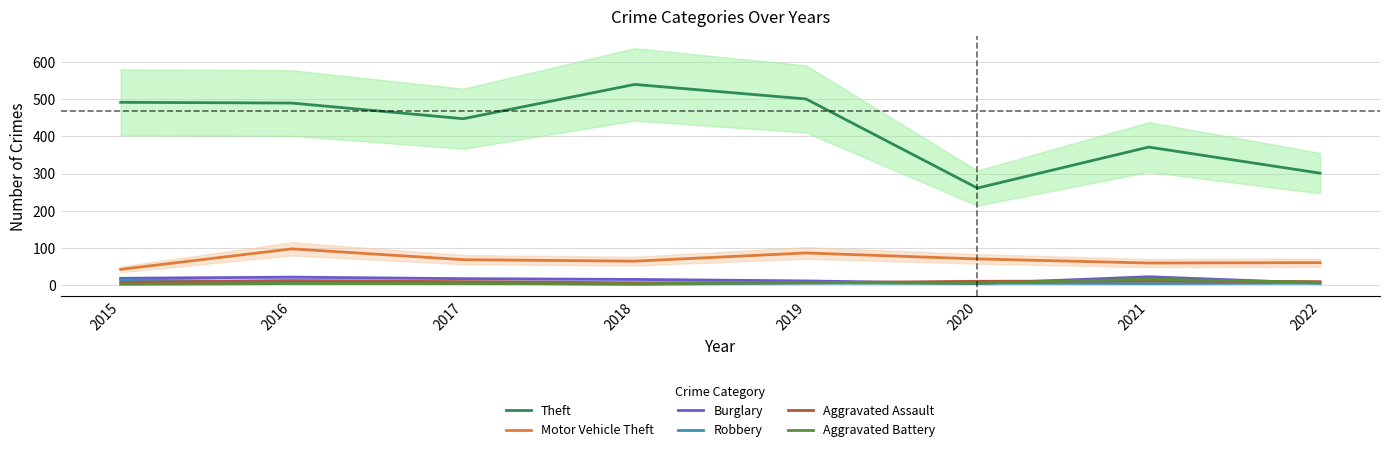

True or false: Theft has more than 1 points higher than both neighbors.

True